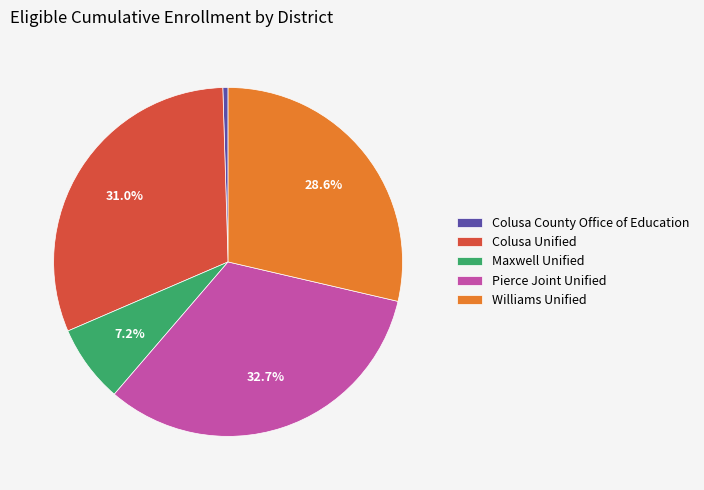

How many slices are in this pie chart?

5